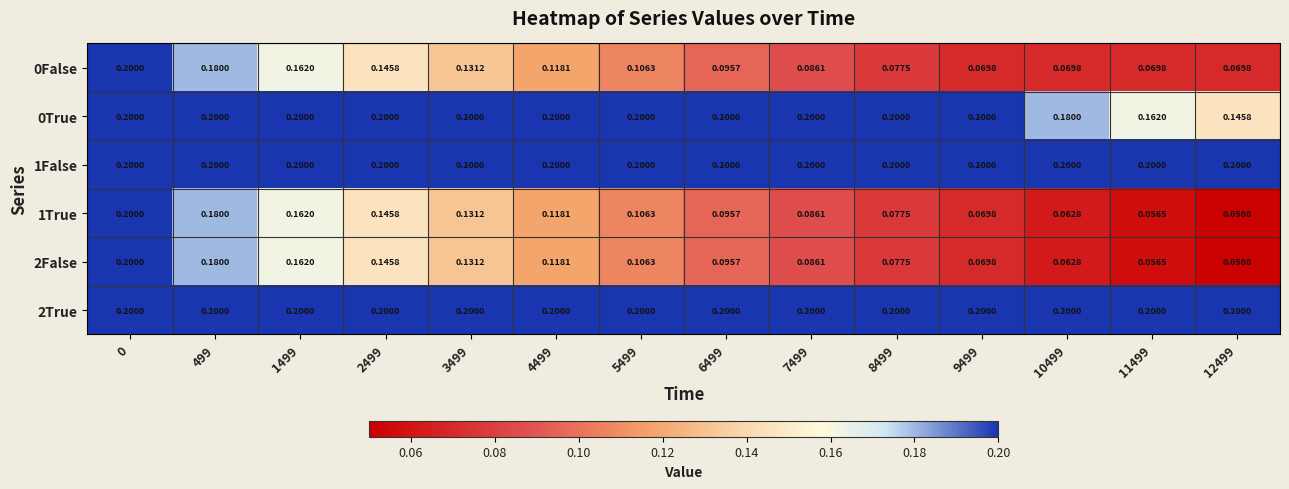

Is the value of 0True at 0 greater than the value of 2False at 9499?

Yes